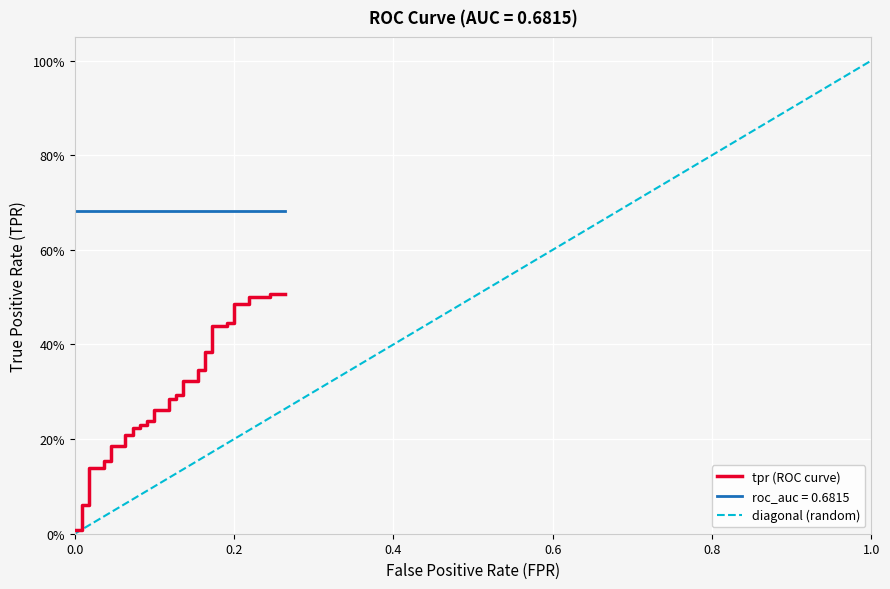

True or false: tpr and roc_auc cross at least once.

False